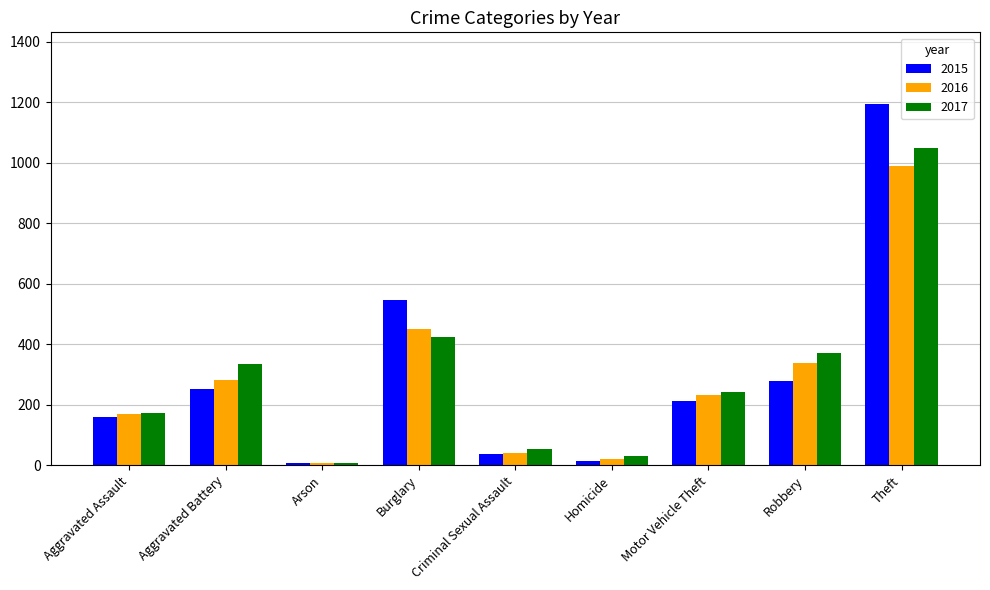

Which series changed the most between Motor Vehicle Theft and Robbery?

2017